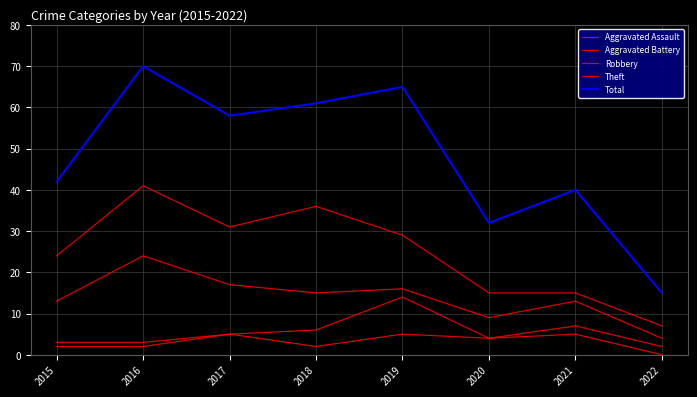

Is this an area chart (filled region under the line)?

No